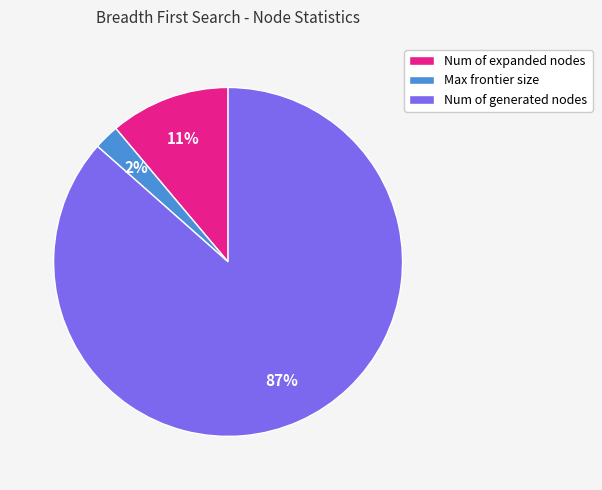

Rank the categories by value from lowest to highest.

Max frontier size, Num of expanded nodes, Num of generated nodes